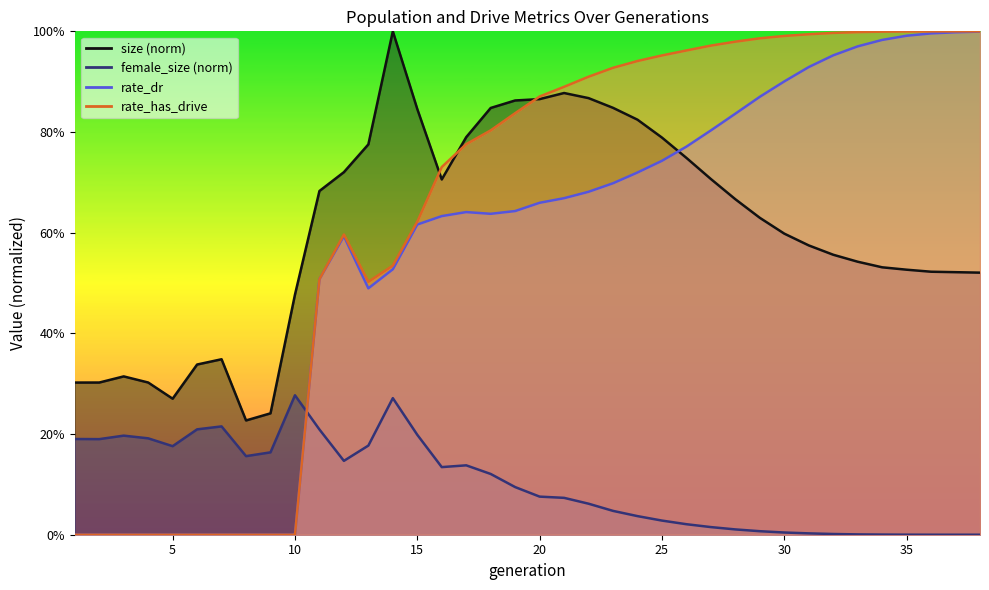

Between 23 and 34, which series saw the biggest shift?

size